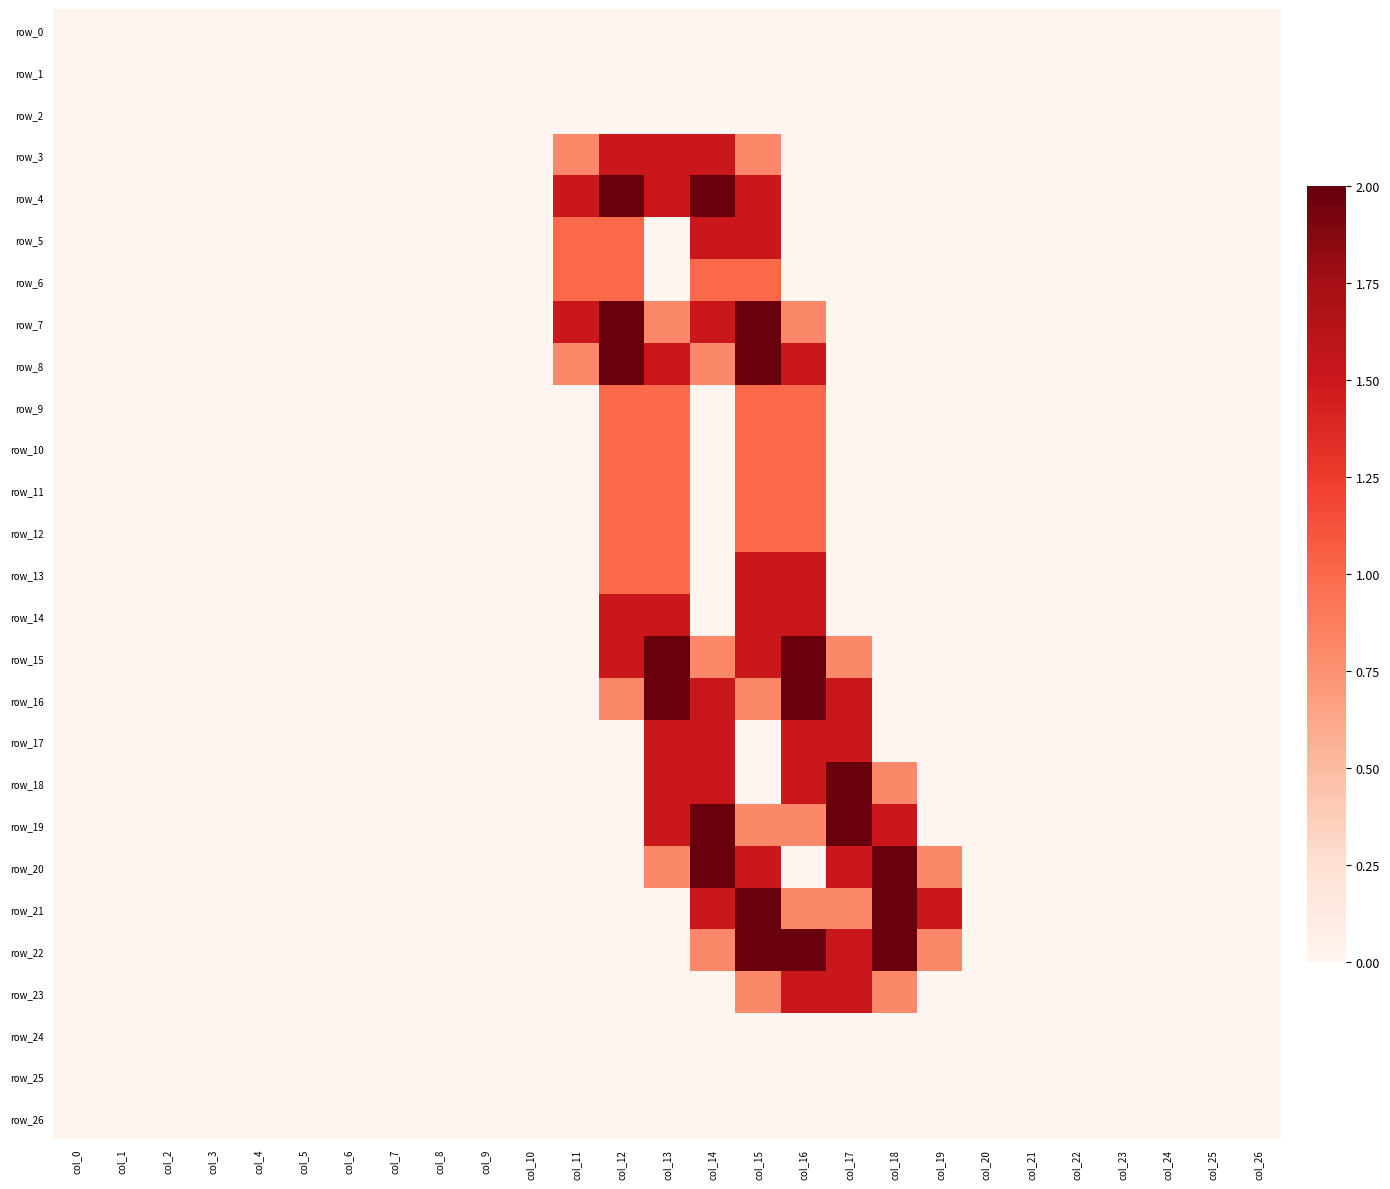

Which category has the highest value in the row_21 series?

col_15